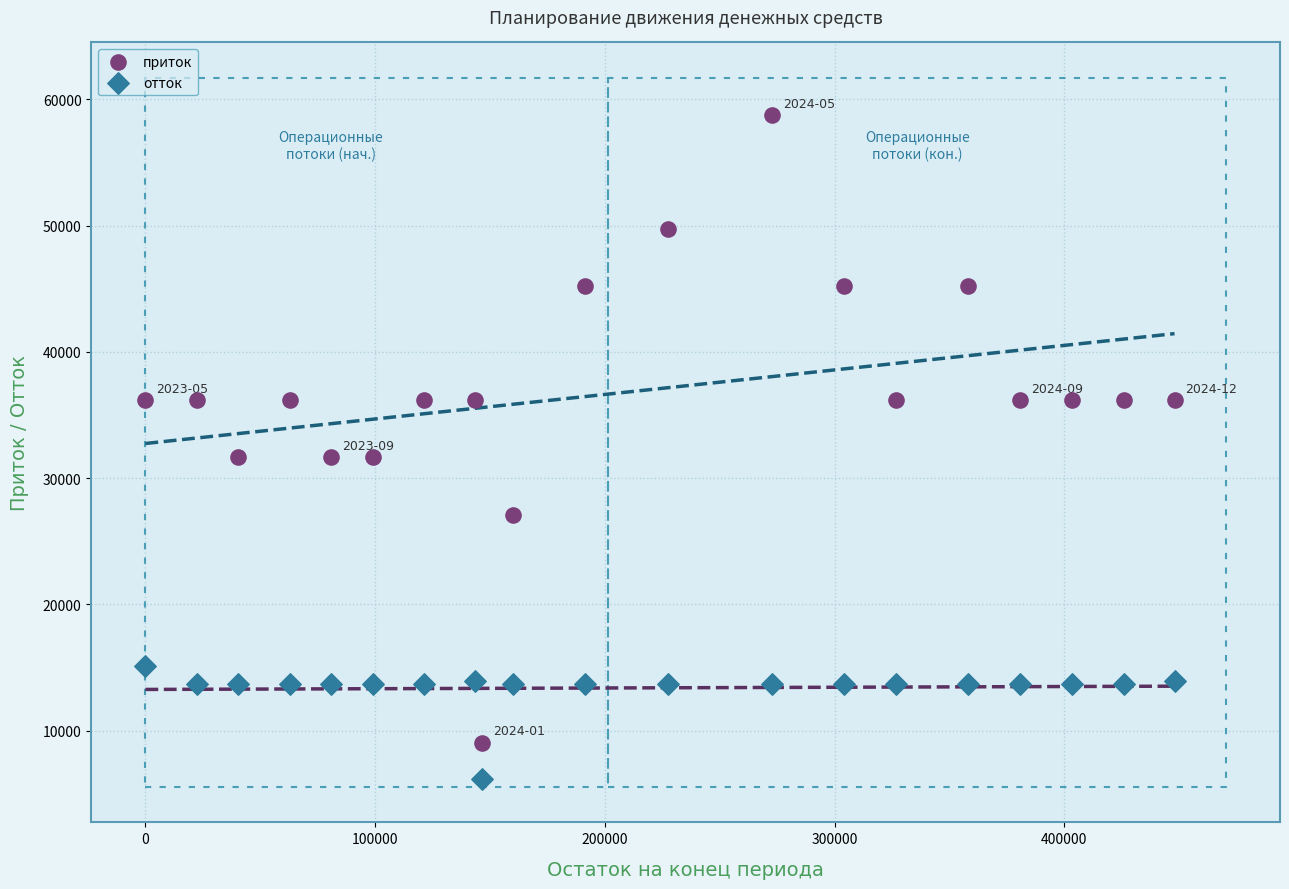

Which series contains the lowest Y value?

отток